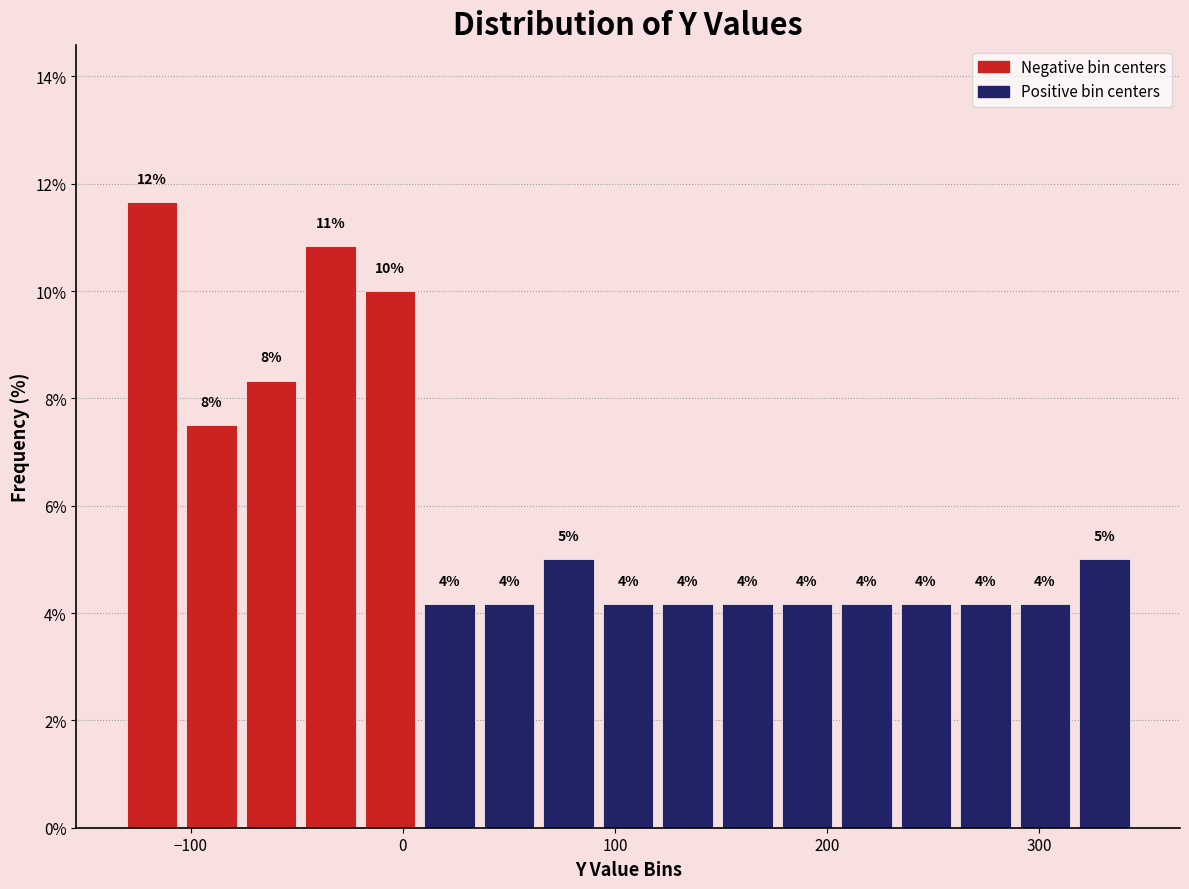

Around what value on the x-axis is the tallest bar? Give the approximate position of its centre, as read against the axis.

-120